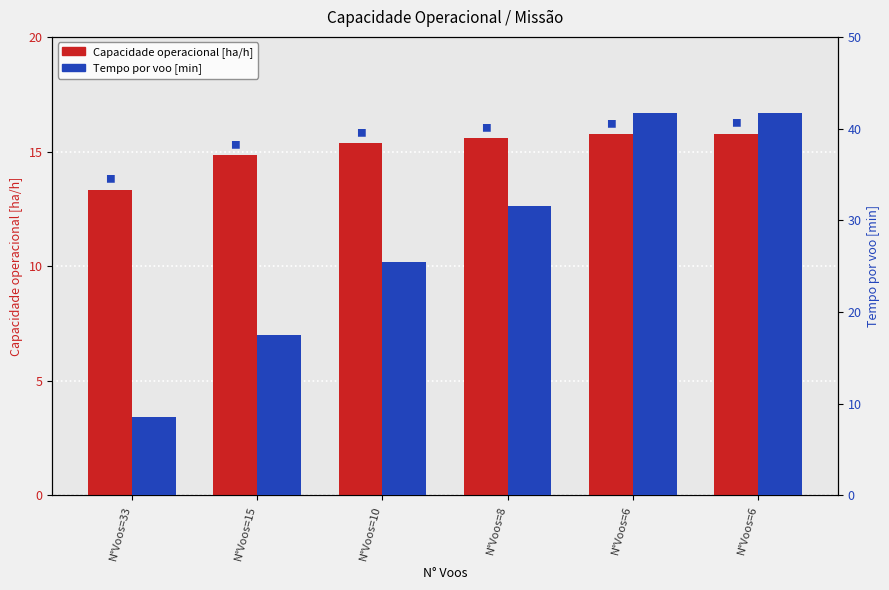

Rank the series by their average value, from lowest to highest.

Capacidade operacional [ha/h], Tempo por voo [min]